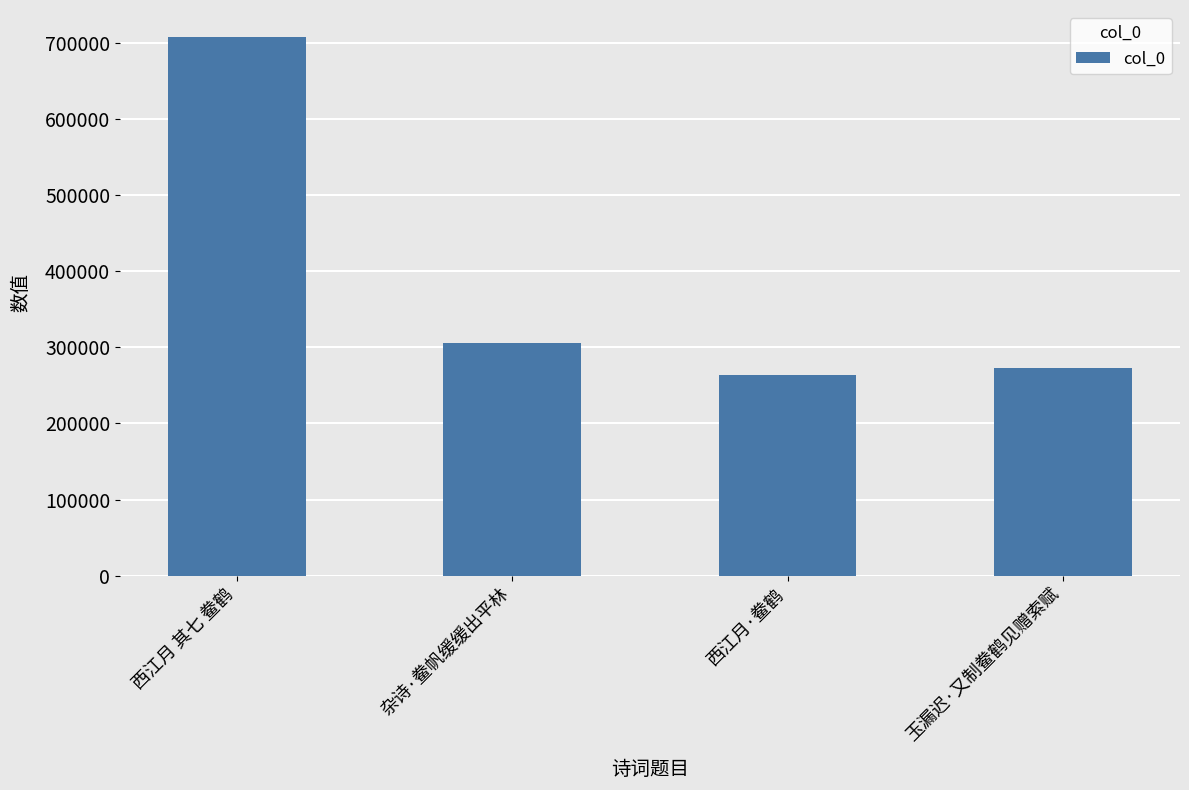

How many bars are there in total?

4